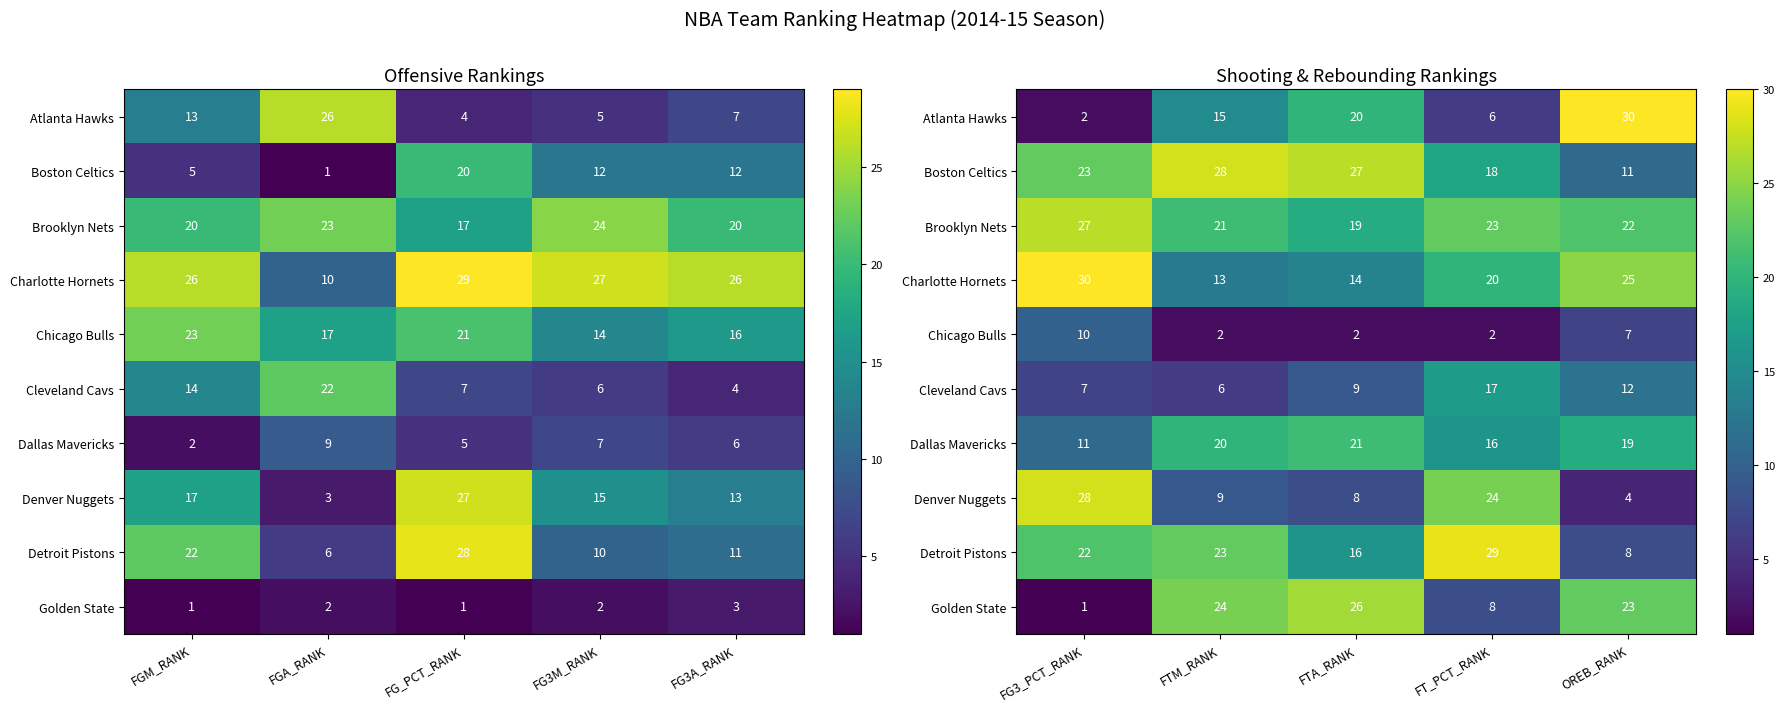

What is the difference between the second highest and minimum values in the Atlanta Hawks series?

18